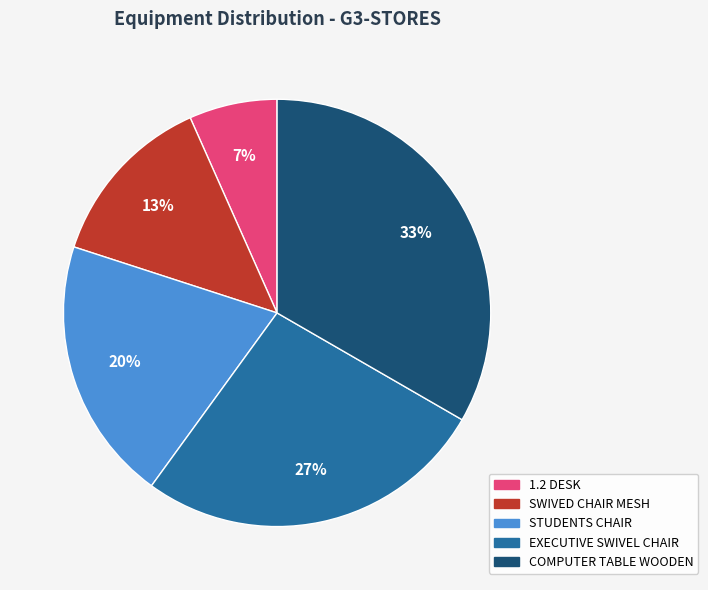

True or false: SWIVED CHAIR MESH accounts for 1% of the total.

False